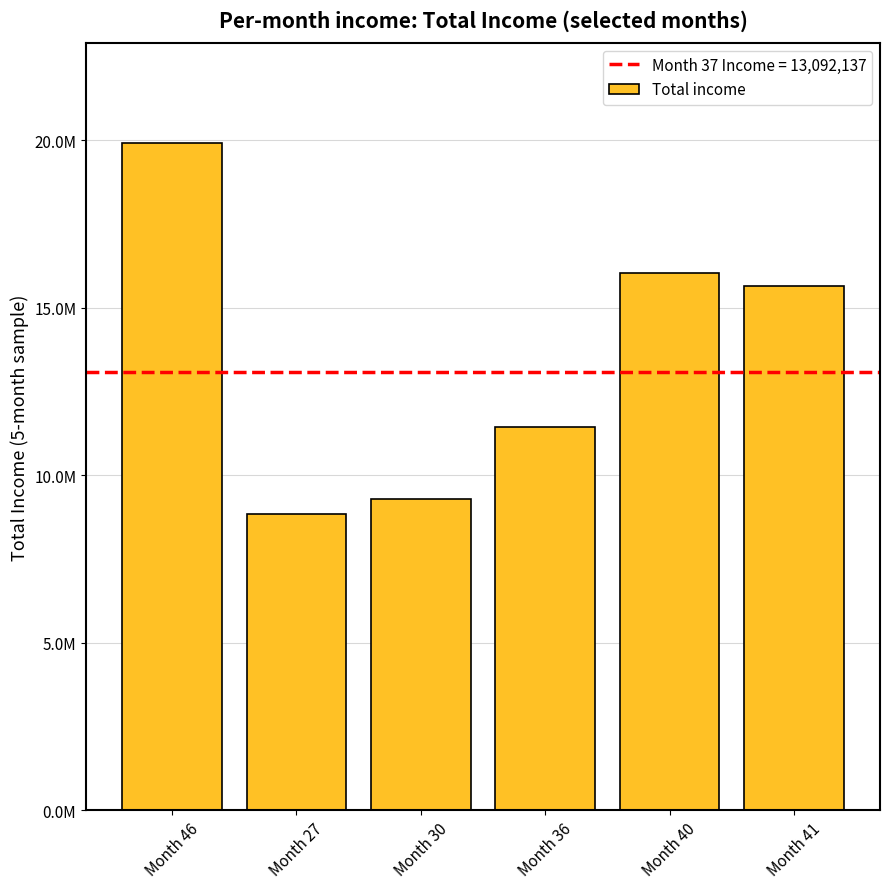

True or false: the data shows 8476985.1 at Month 41.

False